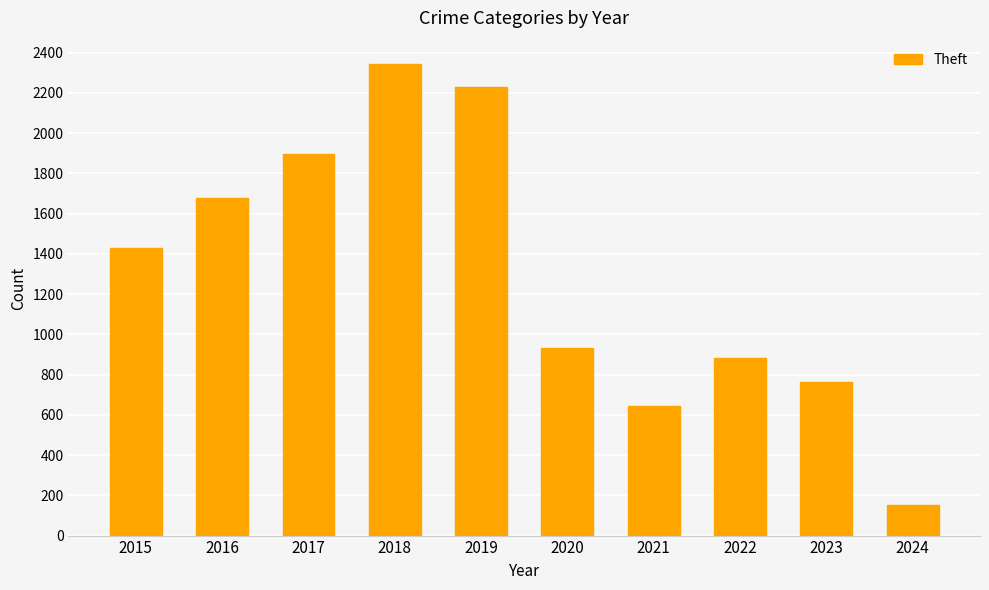

How many data points are less than 1429?

5